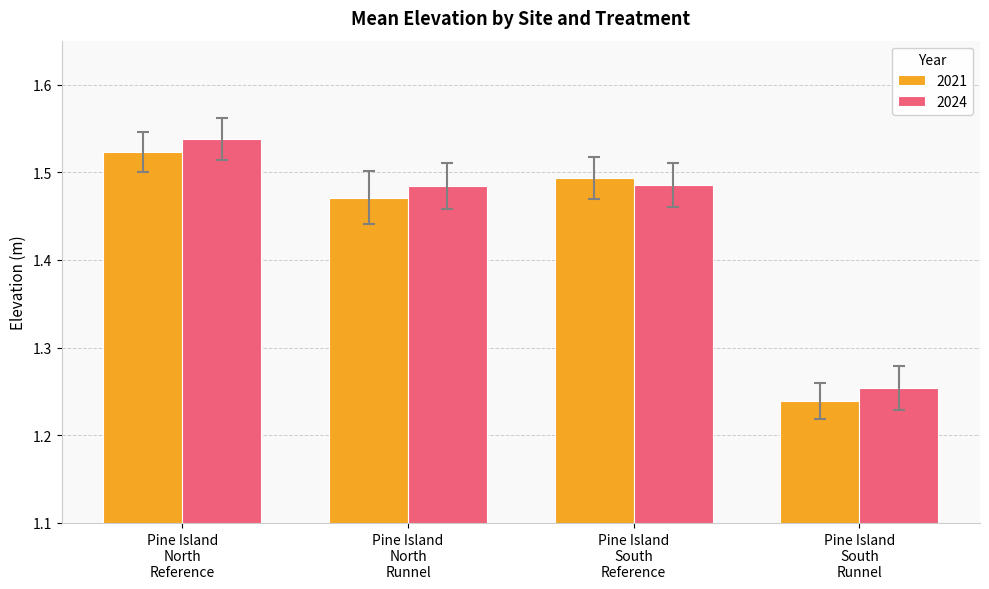

At how many categories does at least one series exceed 1?

4